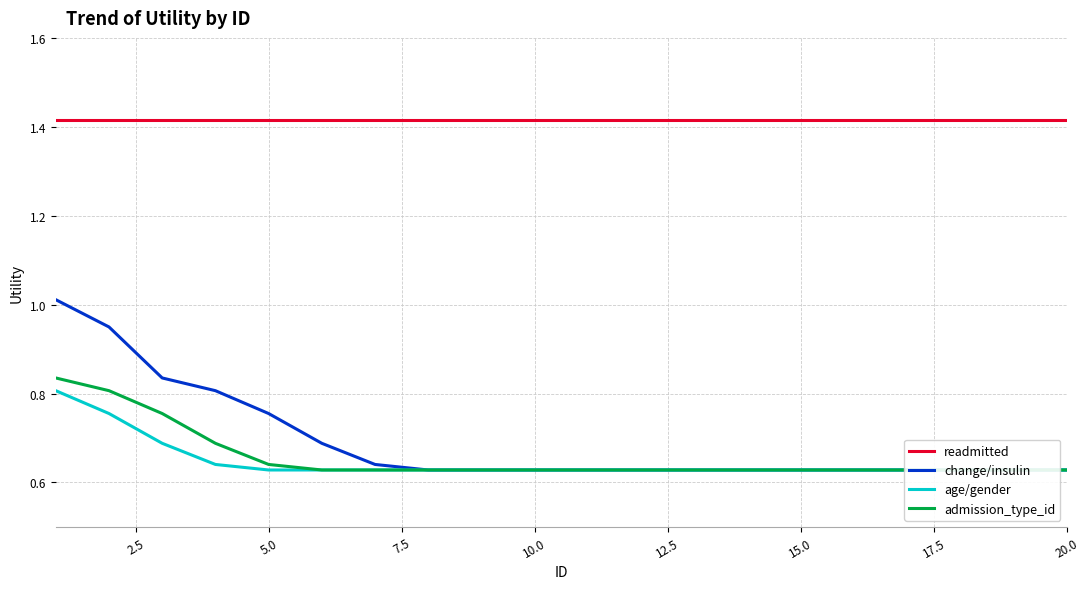

At which label is admission_type_id closest to 0?

12.5